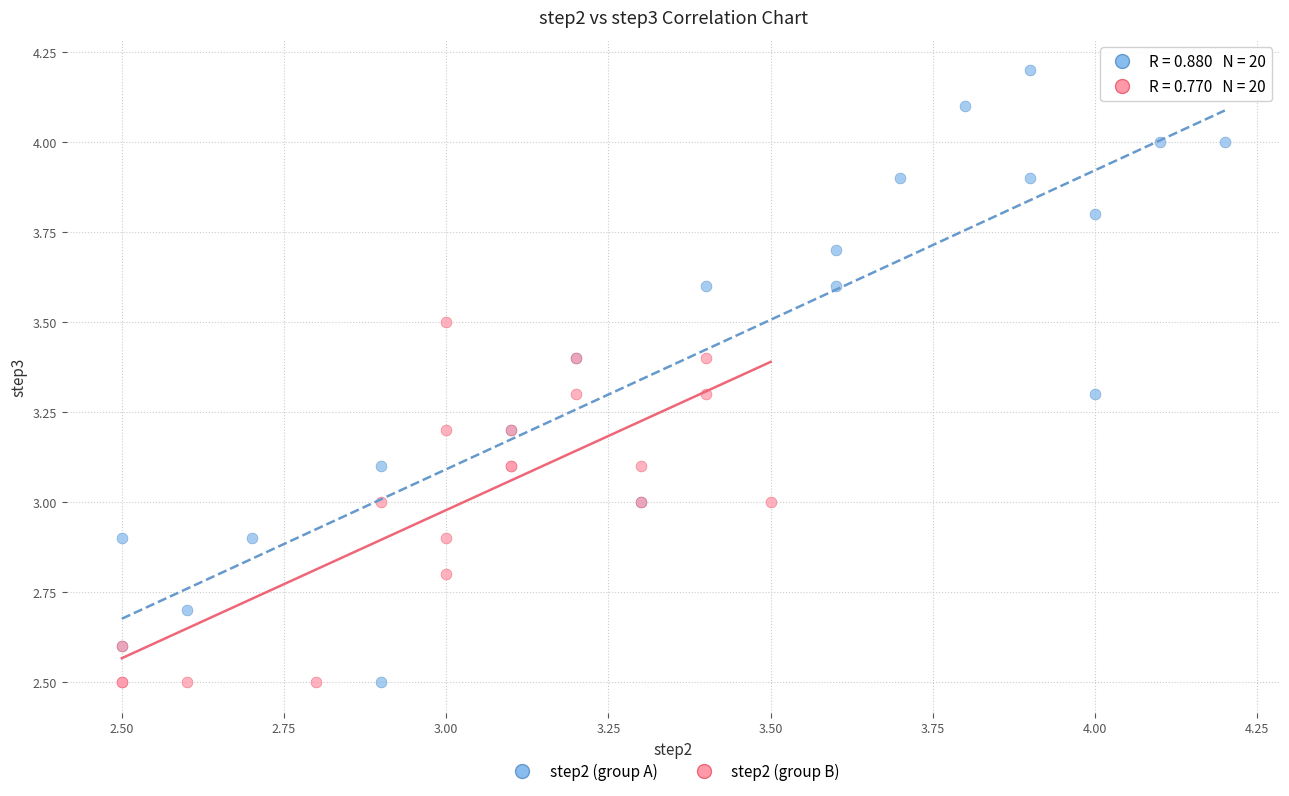

Which series reaches the maximum Y coordinate?

step2 (group A)